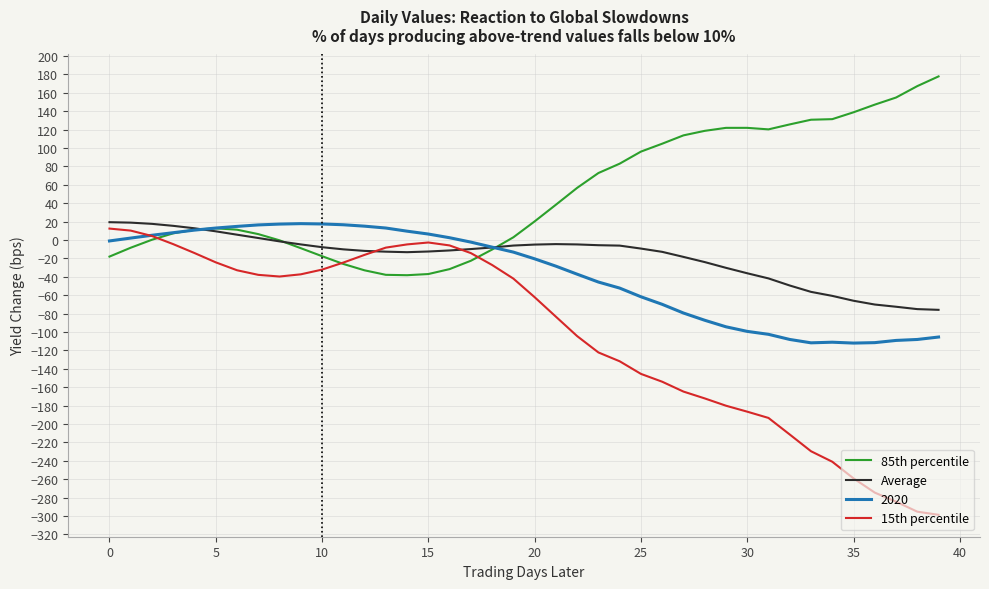

What is the minimum value for 15th percentile?

-298.8